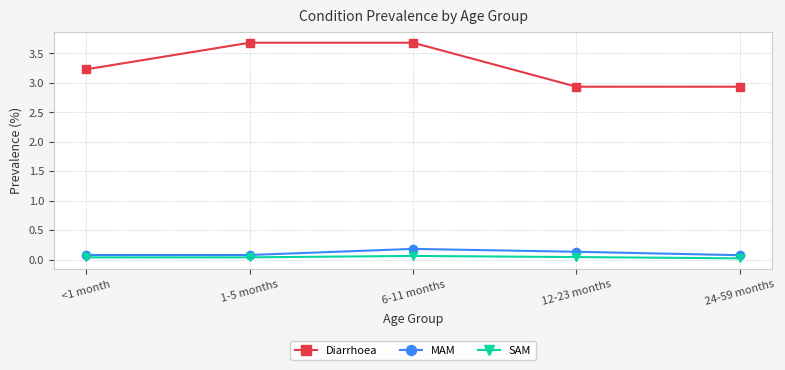

What is the total value across all series at 1-5 months?

3.8